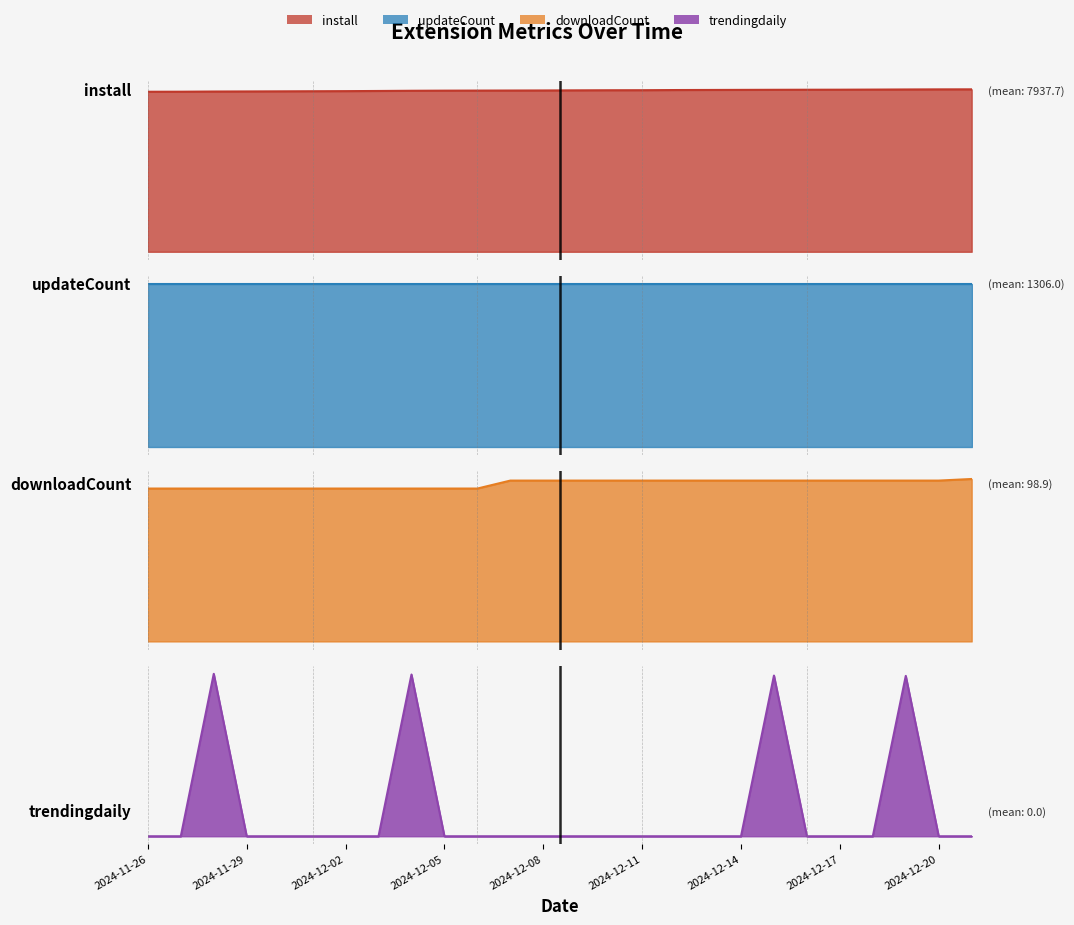

Count the trendingdaily values in the range 0 to 1.

26